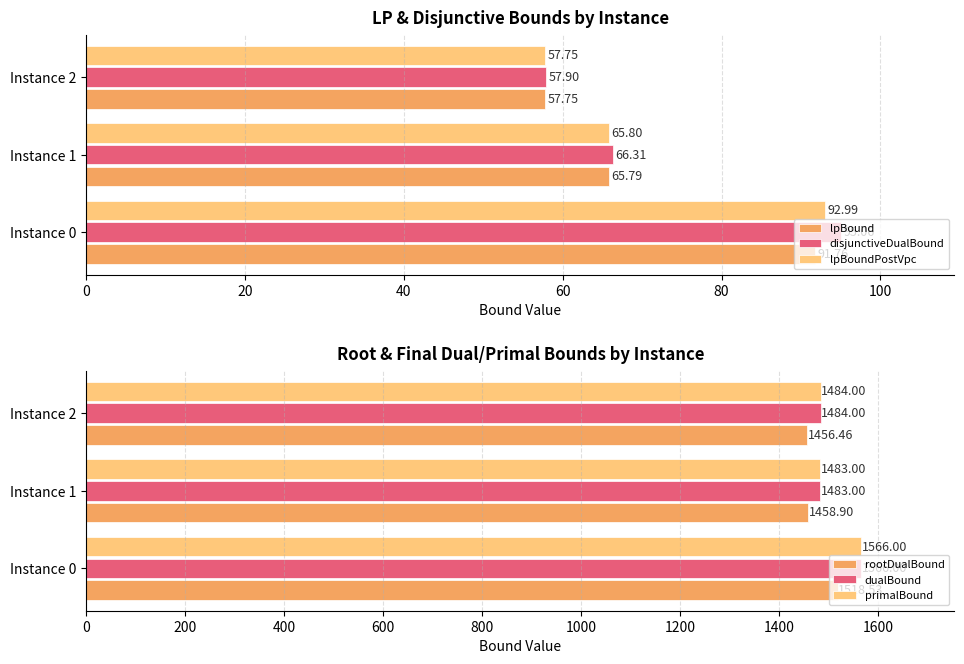

What is the difference between the lpBound values at Instance 1 and Instance 0?

26.0